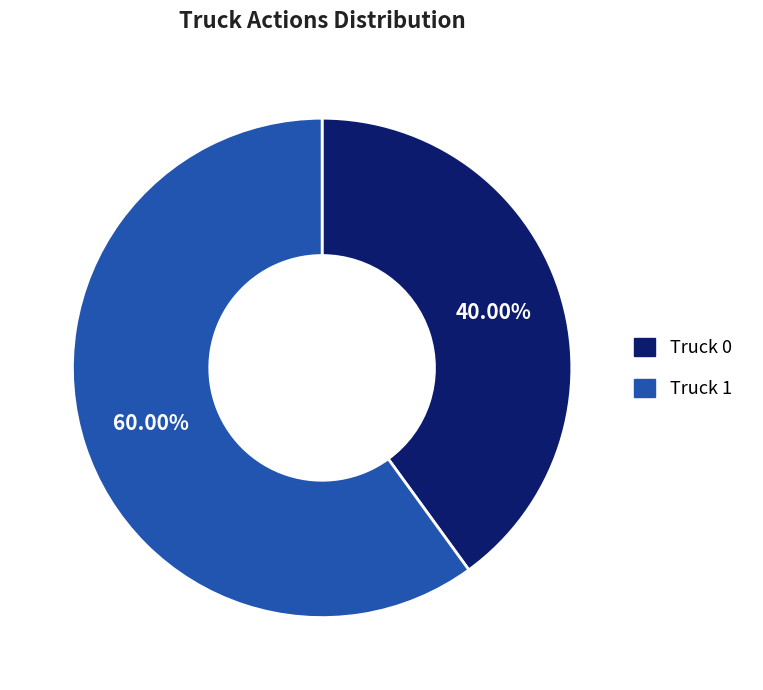

What percentage do Truck 1 and Truck 0 together represent?

100.0%